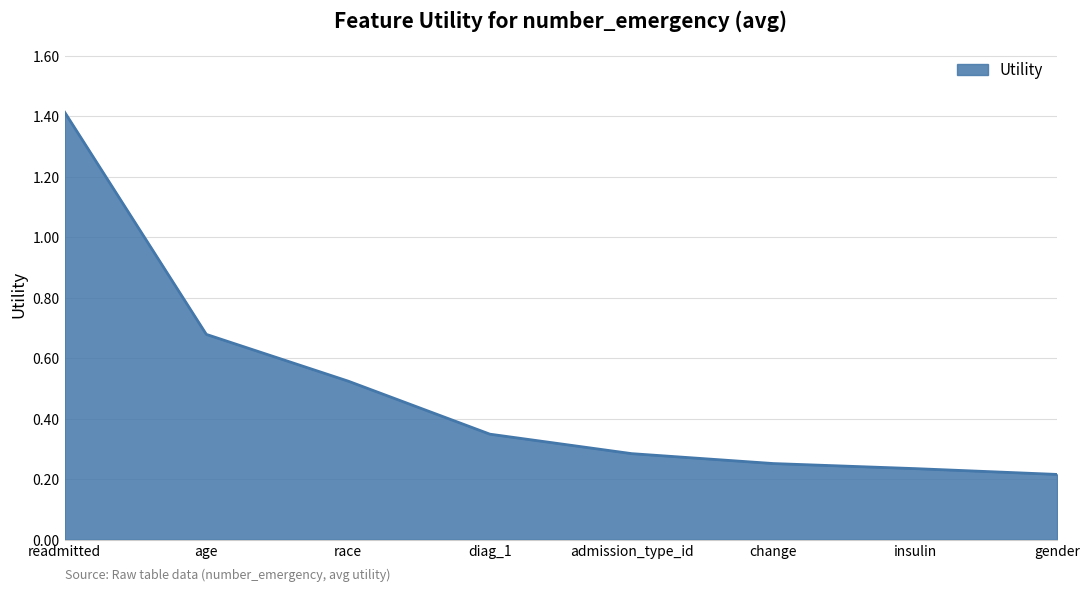

Count the number of categories in the chart.

8